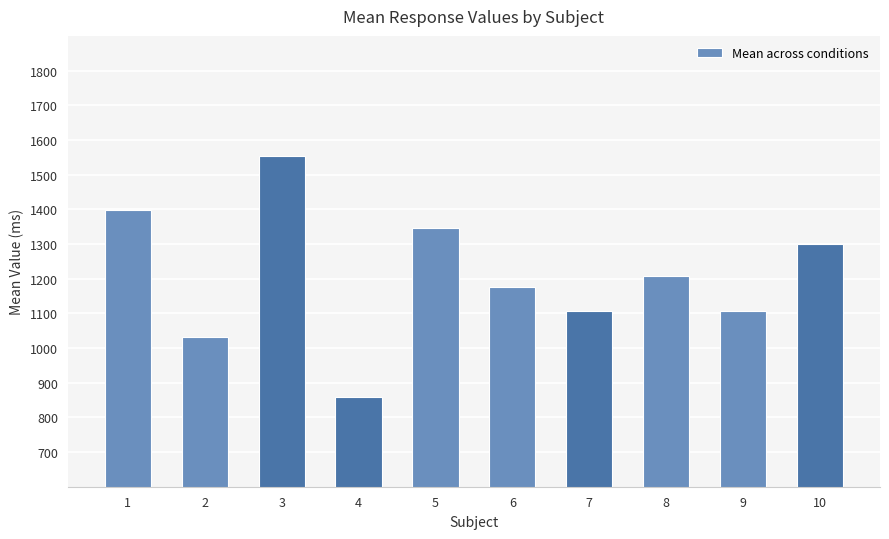

What is the sum of all values?

12083.6